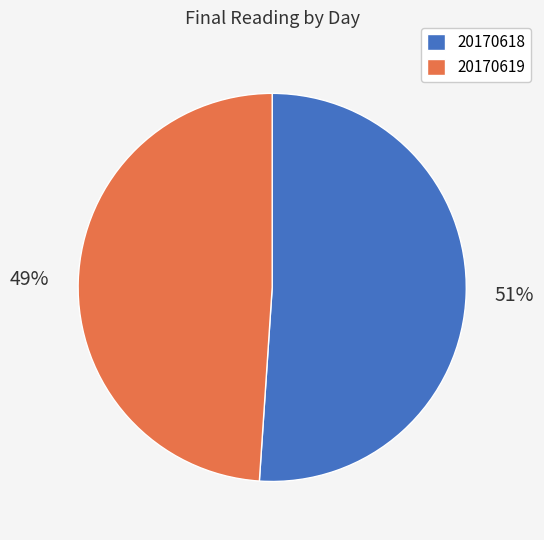

Combined, do 20170619 and 20170618 account for over 50%?

Yes